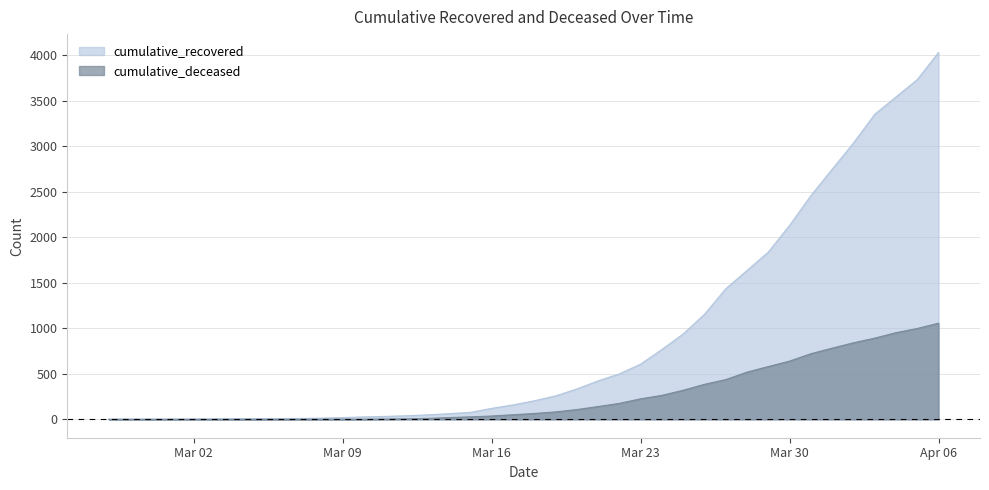

What is the difference between the highest and lowest values at Mar 23?

381